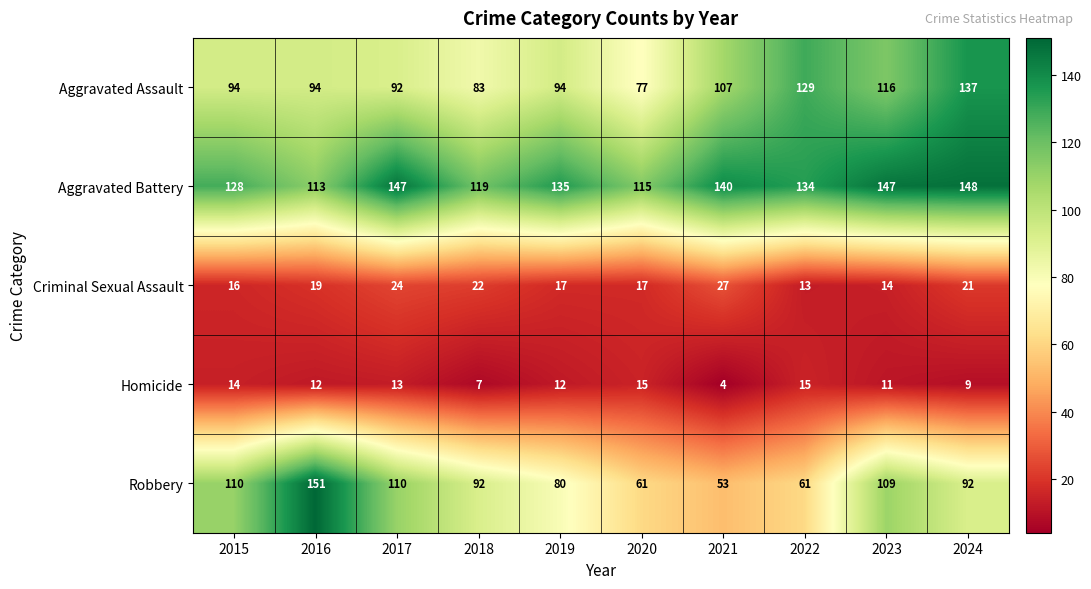

At 2024, list the series in order from largest to smallest.

Aggravated Battery, Aggravated Assault, Robbery, Criminal Sexual Assault, Homicide